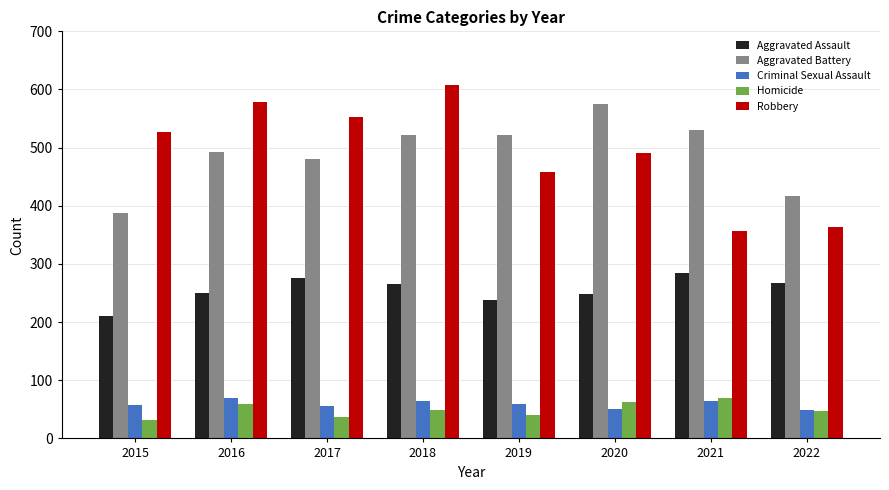

Read the Criminal Sexual Assault value at 2022.

49